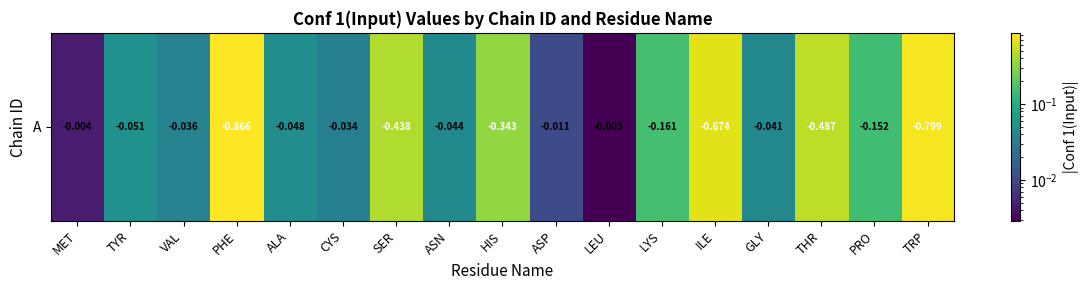

Is it true that the value at GLY is 0.0?

True